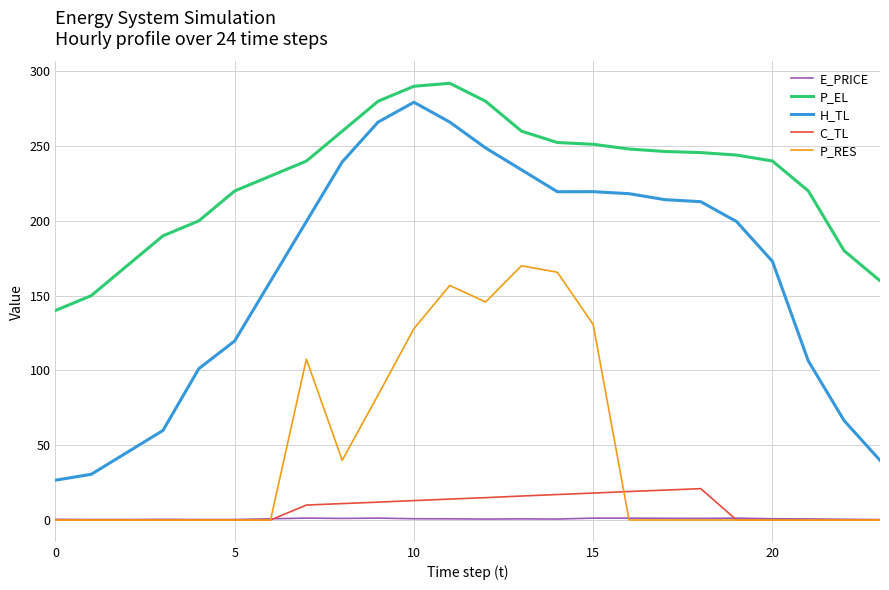

Which series has the largest total across all categories?

P_EL